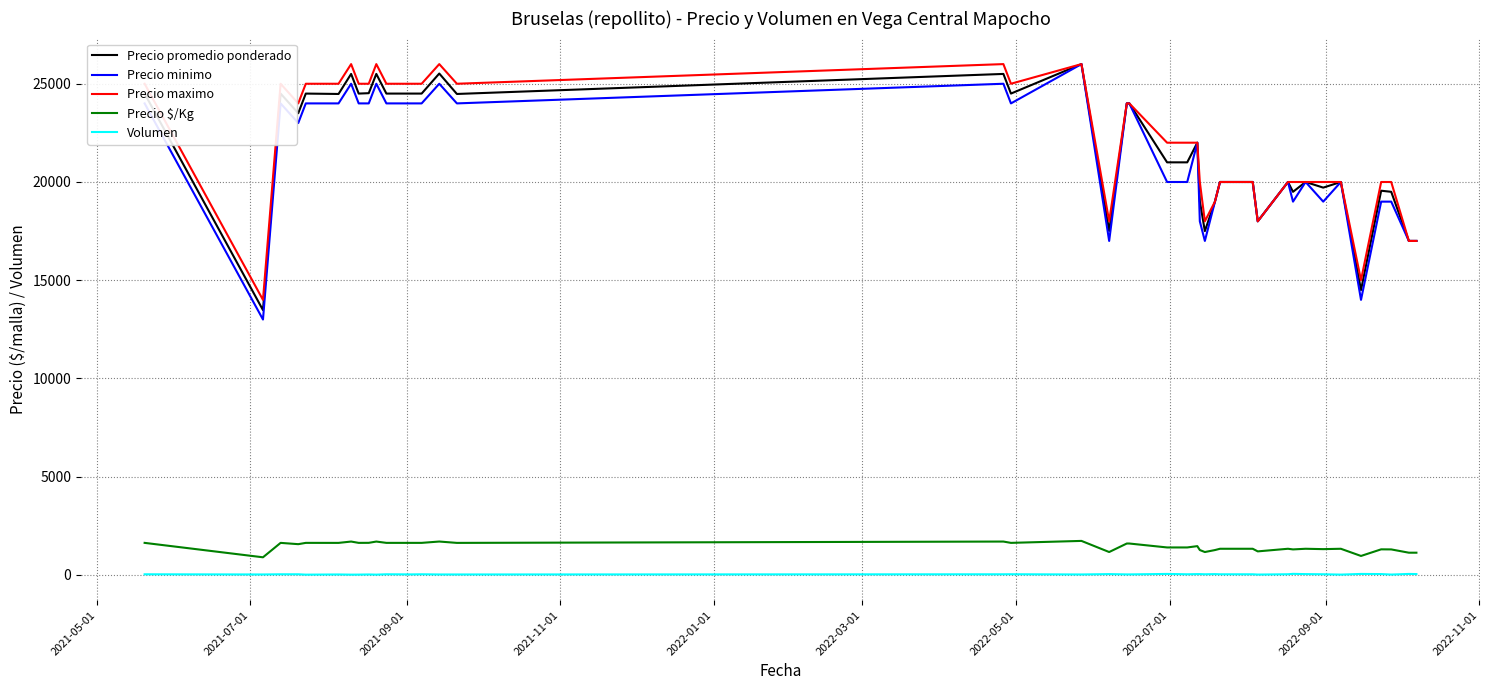

Which series has the largest total across all categories?

Precio maximo